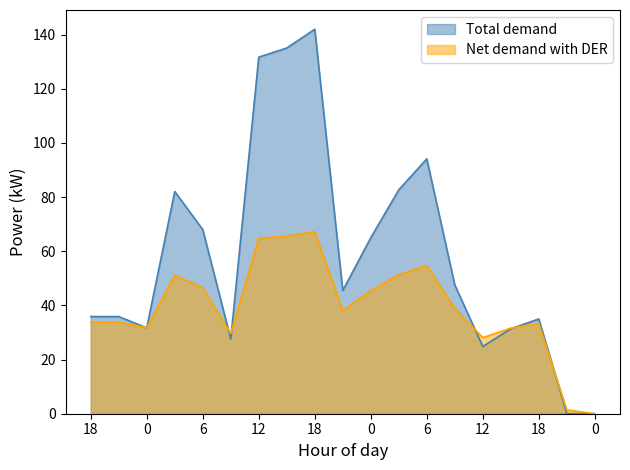

Does the chart display data point markers on the line(s)?

No